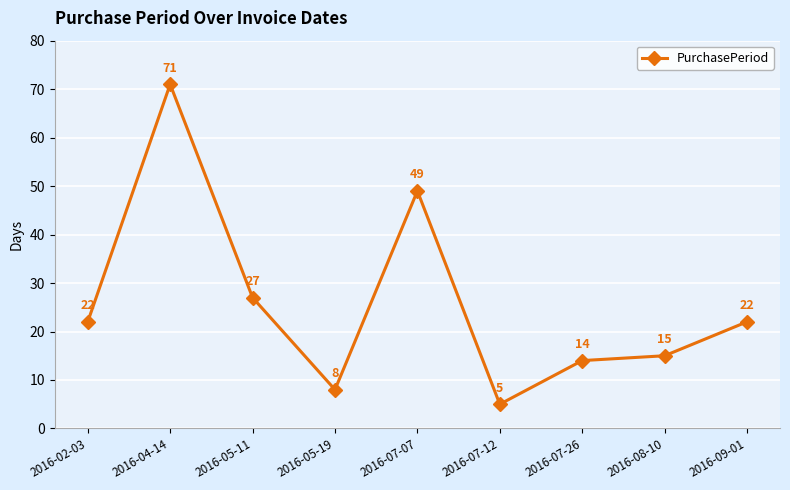

What is the label of the 1st point from the left?

2016-02-03